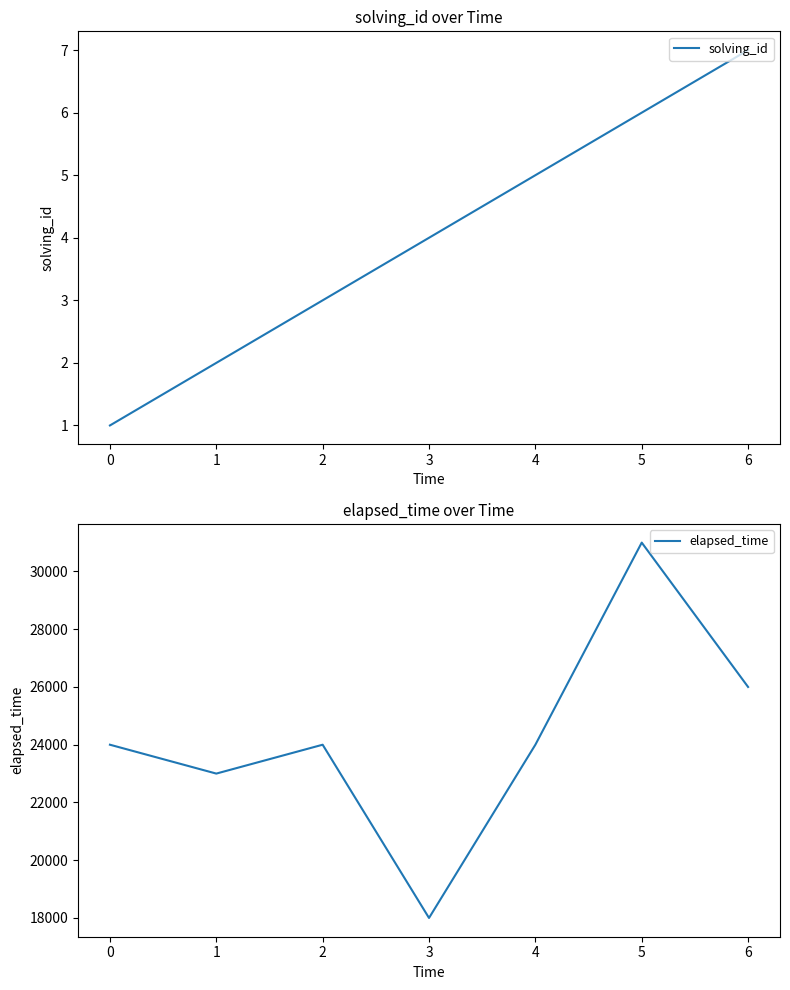

What is the difference between the maximum and minimum values in the elapsed_time series?

13000